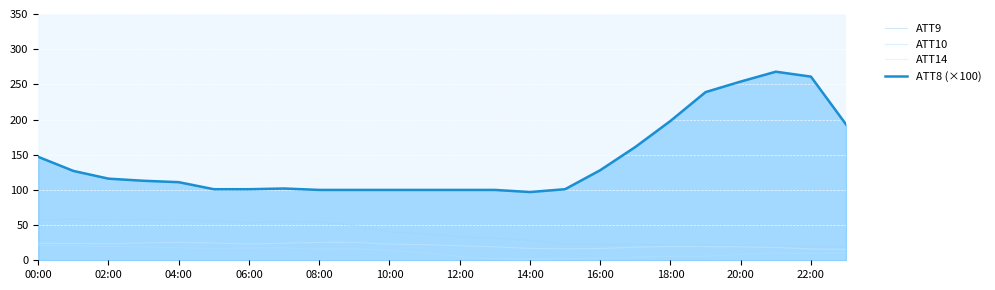

Where is the first local maximum for ATT10?

14:00